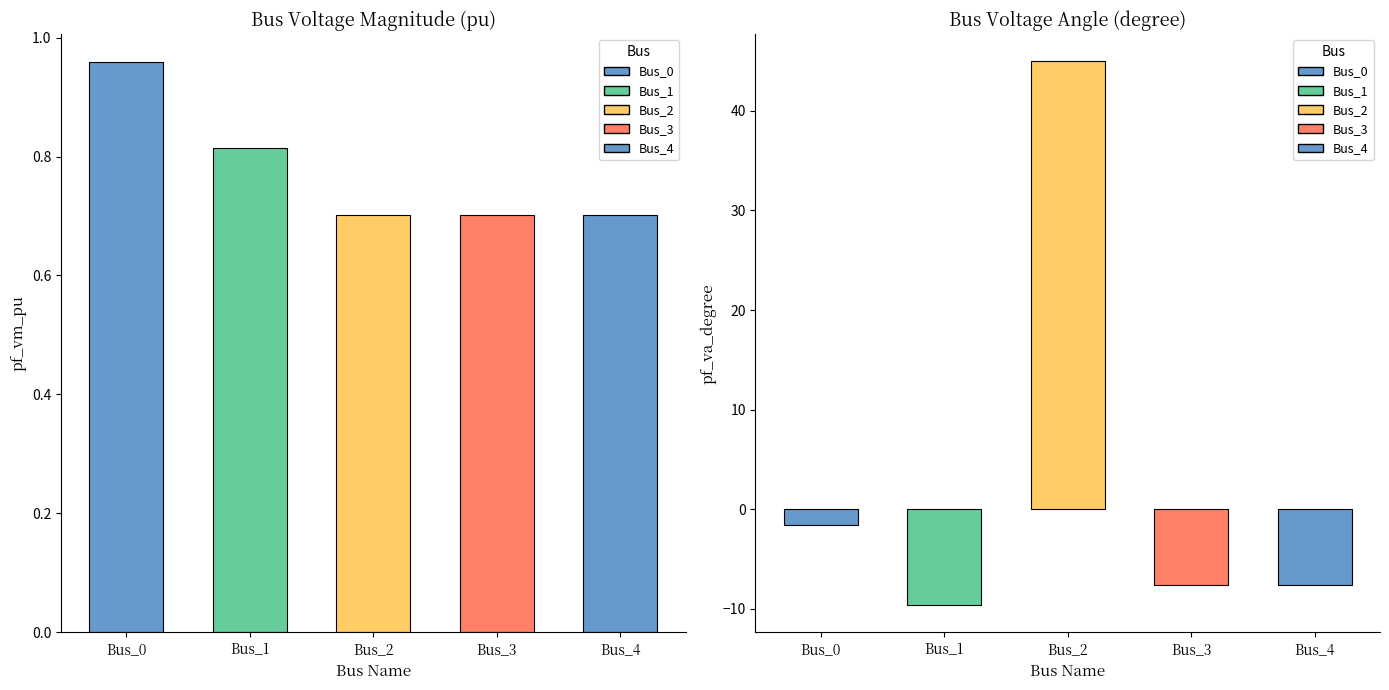

Which category has the lowest value across all series?

Bus_1